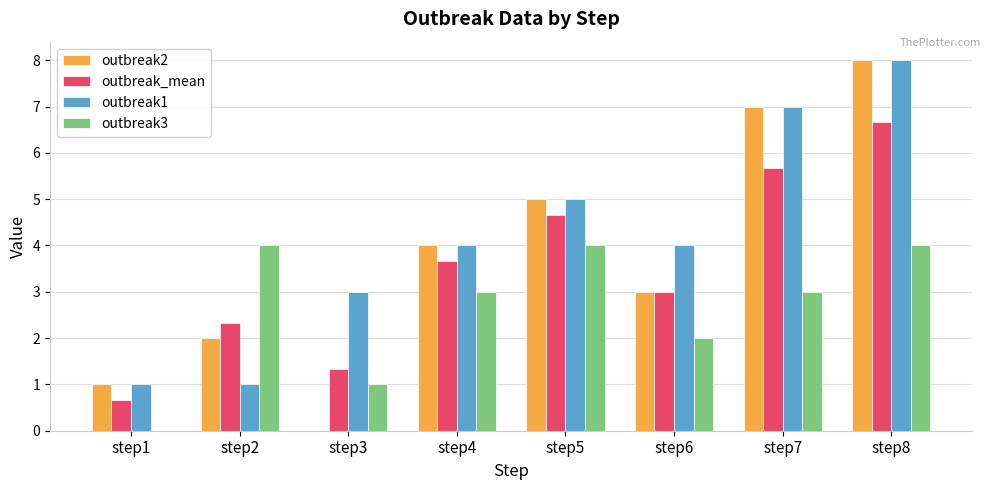

Which series changed the most between step2 and step4?

outbreak1